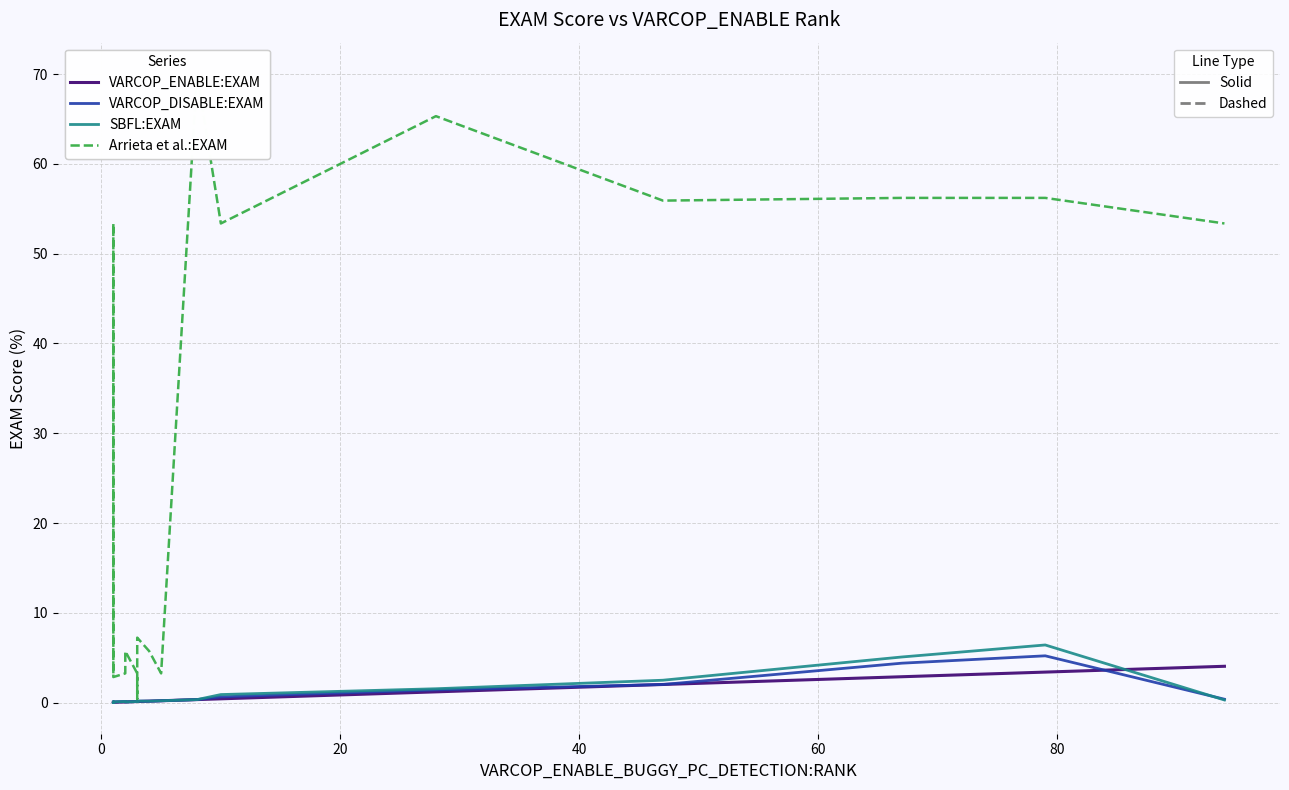

Is it true that VARCOP_DISABLE:EXAM equals 0.1 at 80?

False